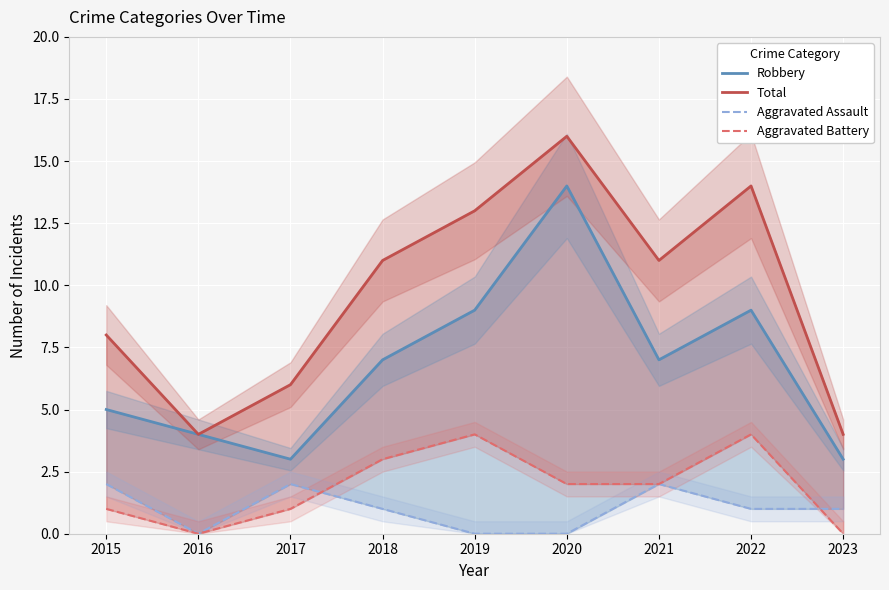

Reading left to right, what are all the values shown in this chart?

Robbery: 2015=5	2016=4	2017=3	2018=7	2019=9	2020=14	2021=7	2022=9	2023=3
Total: 2015=8	2016=4	2017=6	2018=11	2019=13	2020=16	2021=11	2022=14	2023=4
Aggravated Assault: 2015=2	2016=0	2017=2	2018=1	2019=0	2020=0	2021=2	2022=1	2023=1
Aggravated Battery: 2015=1	2016=0	2017=1	2018=3	2019=4	2020=2	2021=2	2022=4	2023=0